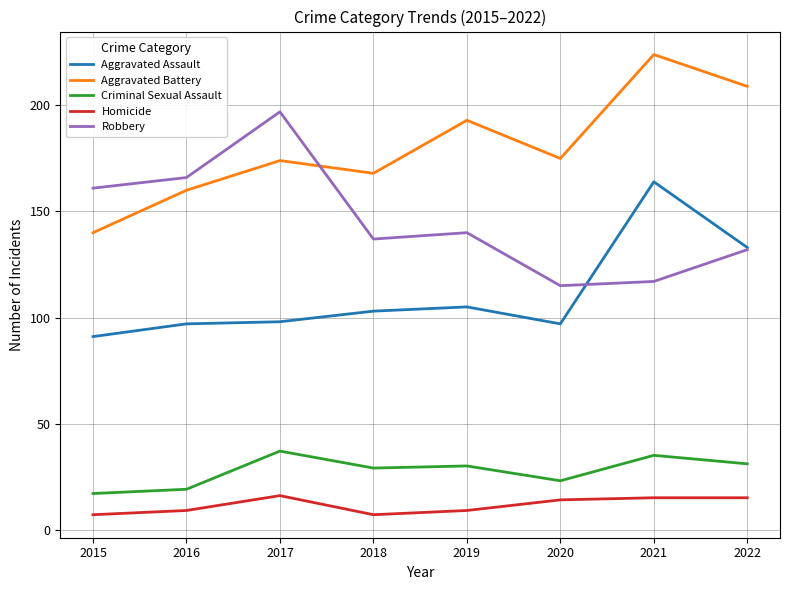

Count the number of categories in the chart.

8